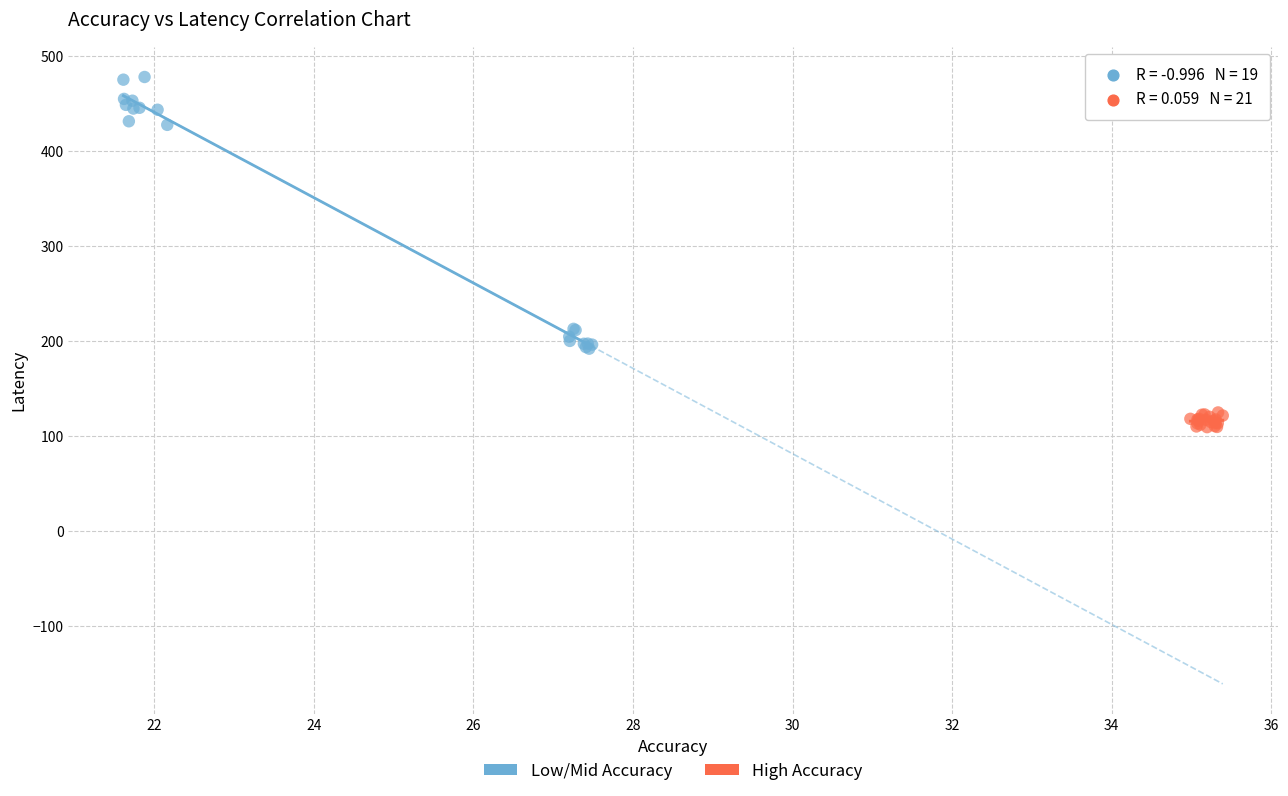

Which series contains the highest Y value?

Low/Mid Accuracy